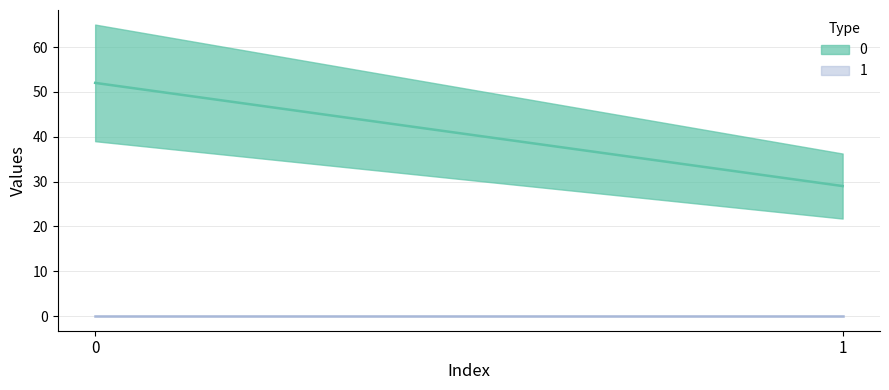

At how many categories does at least one series exceed 7?

2